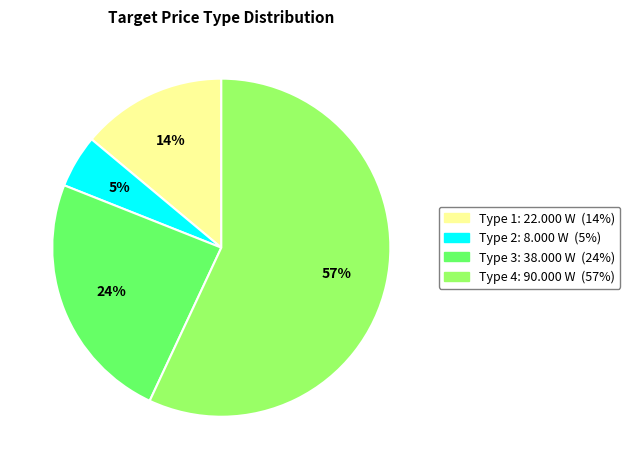

Is there a majority slice in this chart?

Yes